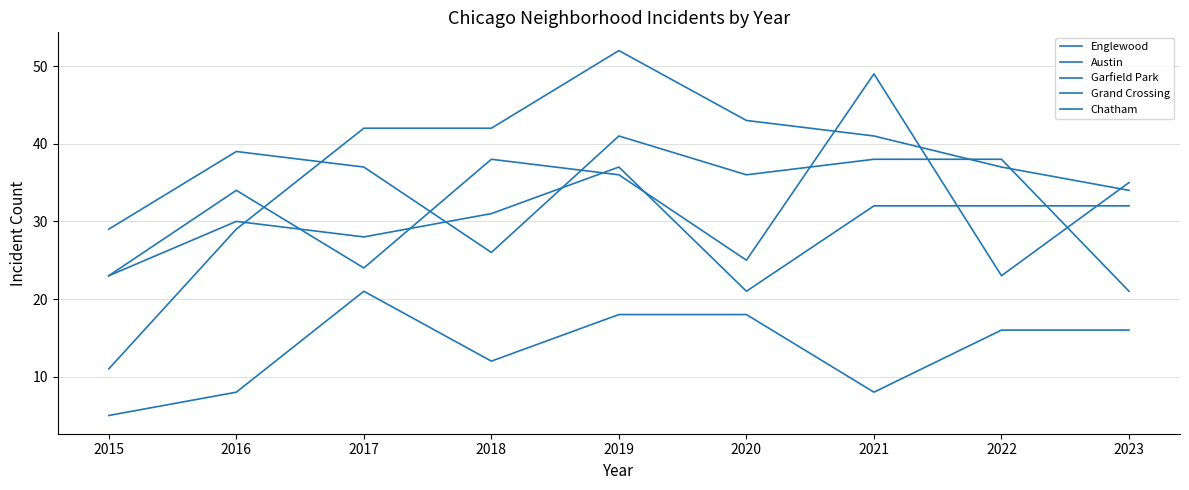

What is the difference between the highest and lowest values at 2017?

21